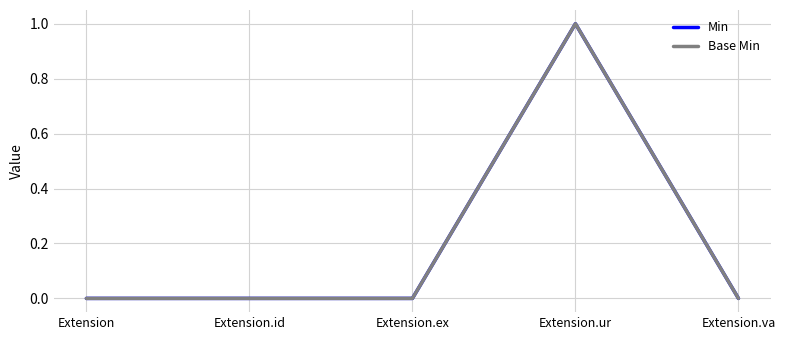

Count the Base Min values in the range 0 to 1.

5